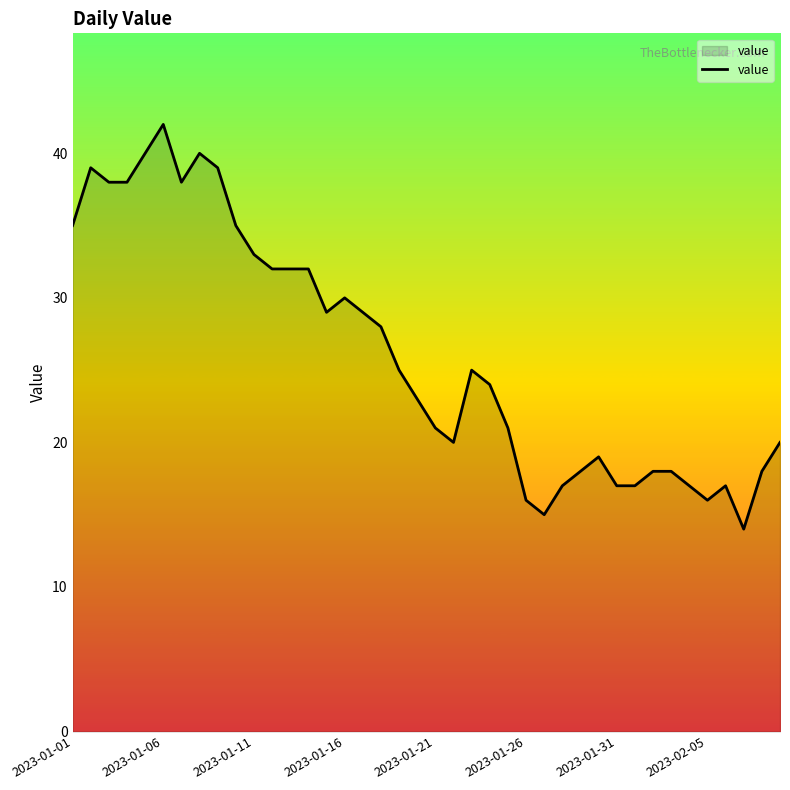

What is the difference between the maximum and minimum values?

28